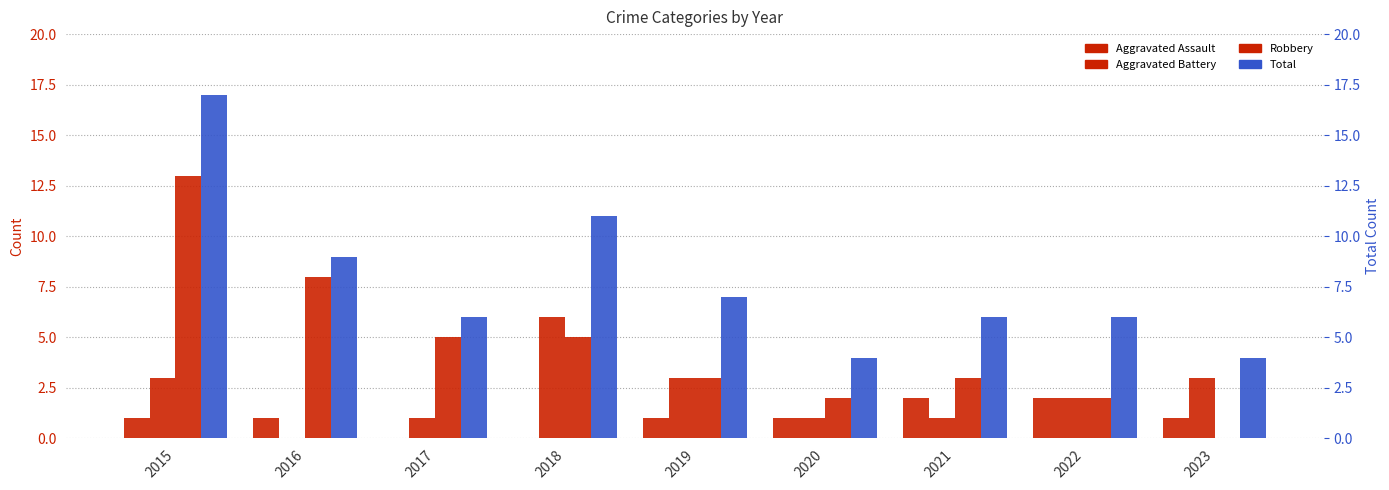

Reading right to left, what are all the values shown in this chart?

Aggravated Assault: 2023=1	2022=2	2021=2	2020=1	2019=1	2018=0	2017=0	2016=1	2015=1
Aggravated Battery: 2023=3	2022=2	2021=1	2020=1	2019=3	2018=6	2017=1	2016=0	2015=3
Robbery: 2023=0	2022=2	2021=3	2020=2	2019=3	2018=5	2017=5	2016=8	2015=13
Total: 2023=4	2022=6	2021=6	2020=4	2019=7	2018=11	2017=6	2016=9	2015=17